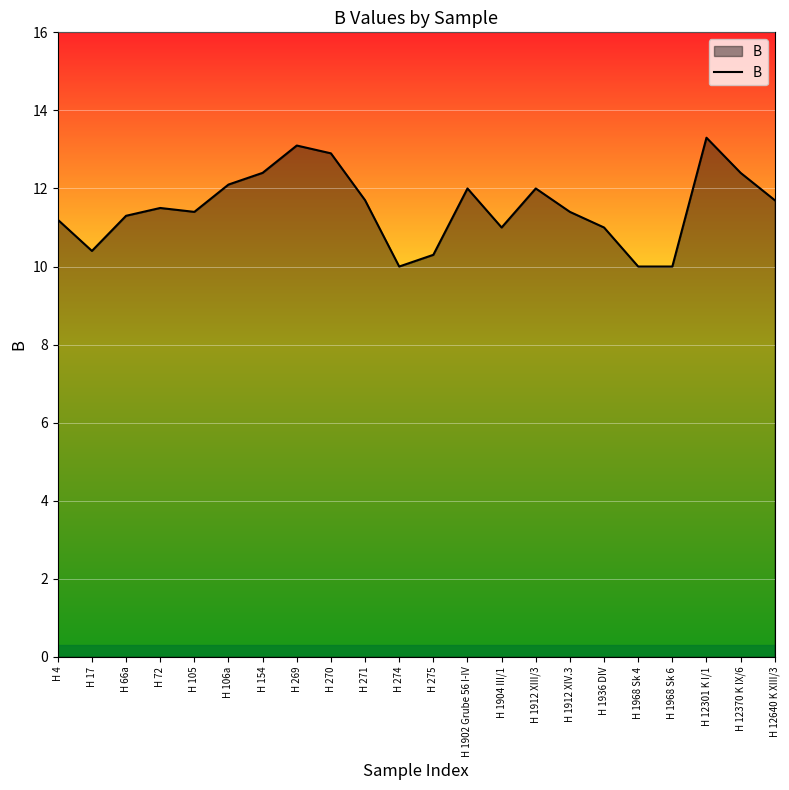

Which category has the highest value across all series?

H 12301 K I/1